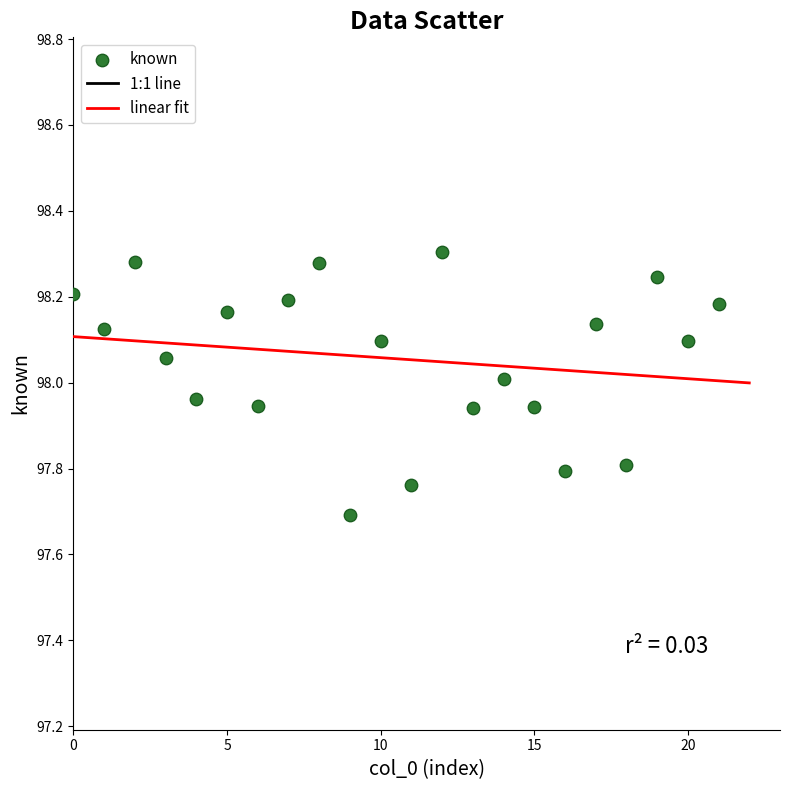

What is the range of Y values (max minus min)?

0.6